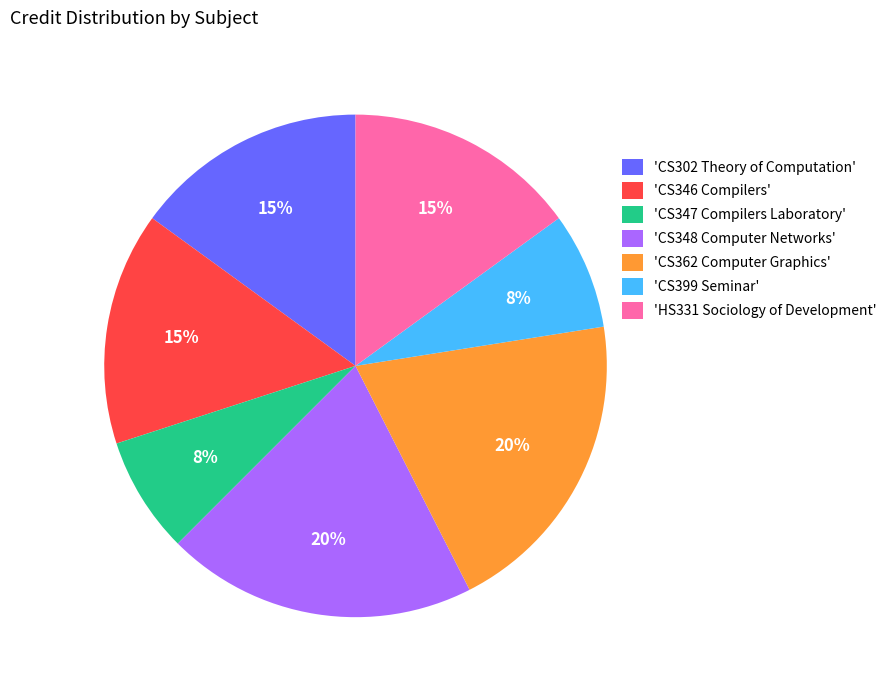

To the nearest percent, what percentage of the pie is 'CS346 Compilers'?

15%